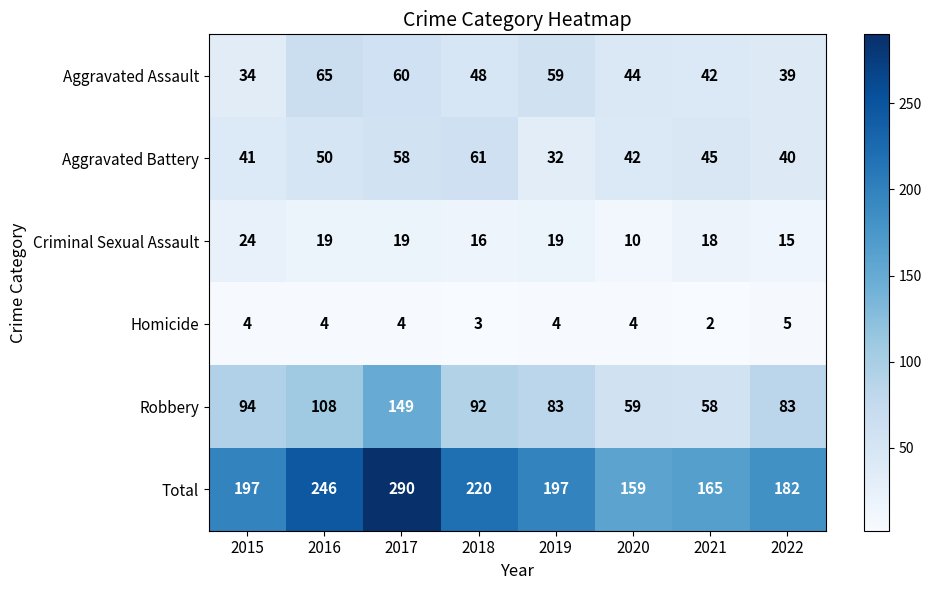

Where is Aggravated Assault nearest to the value 49?

2018